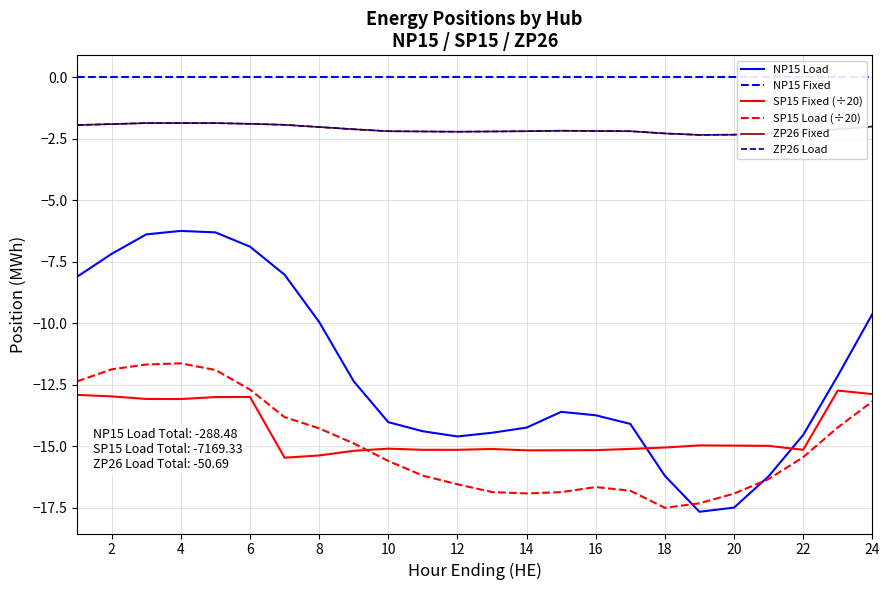

What is the difference between the maximum and minimum values in the ZP26 Load series?

0.5